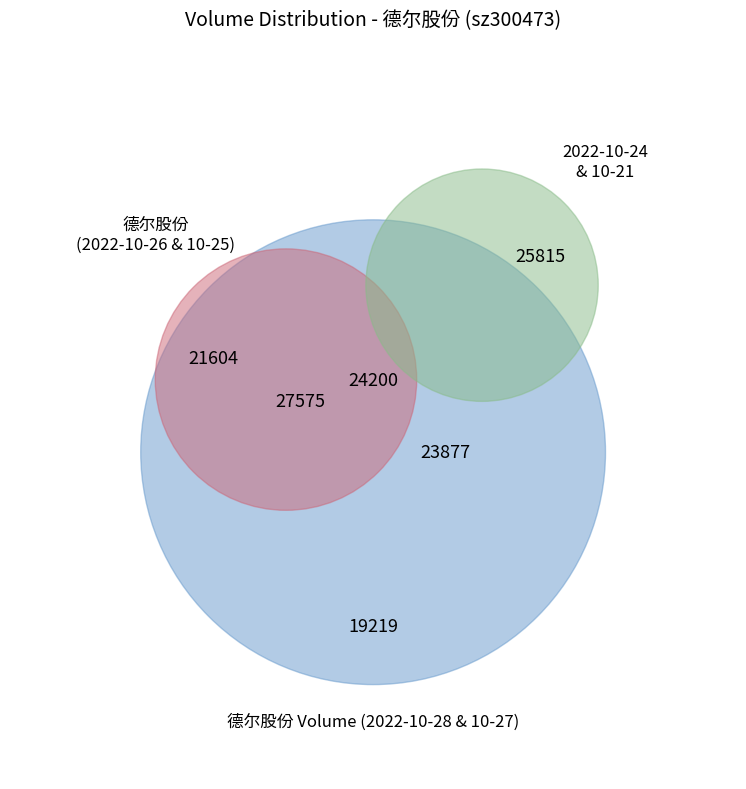

Count the number of slices in the pie.

6